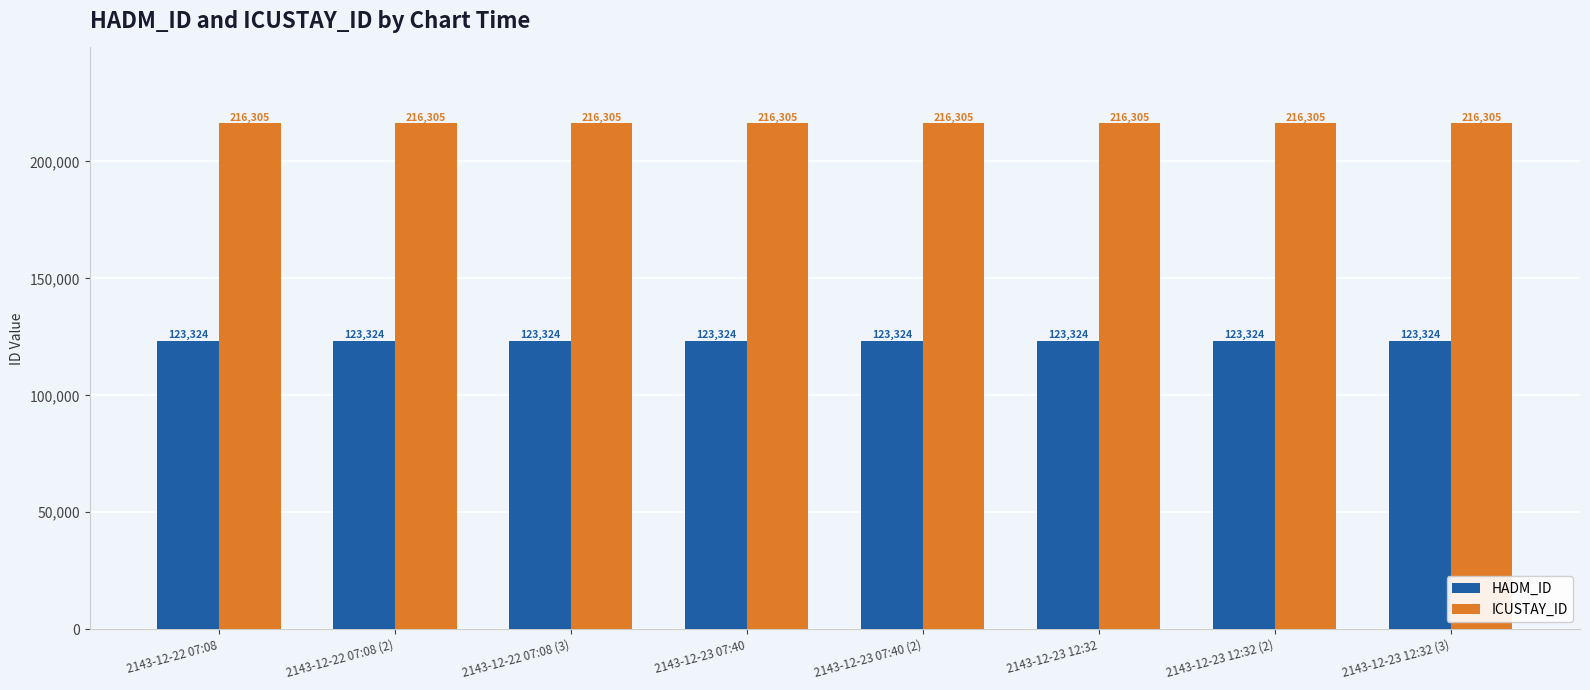

At 2143-12-23 12:32 (2), list the series in order from largest to smallest.

ICUSTAY_ID, HADM_ID